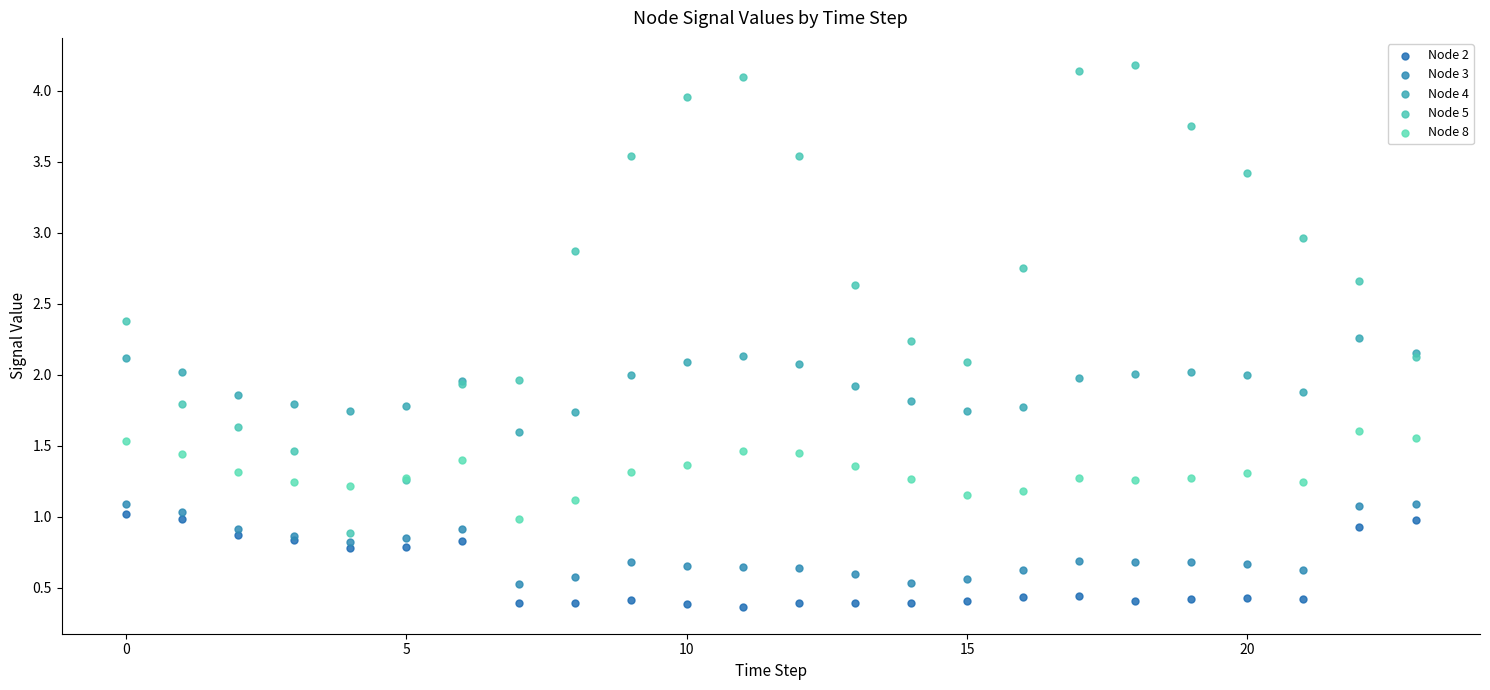

Which series contains the highest Y value?

Node 5